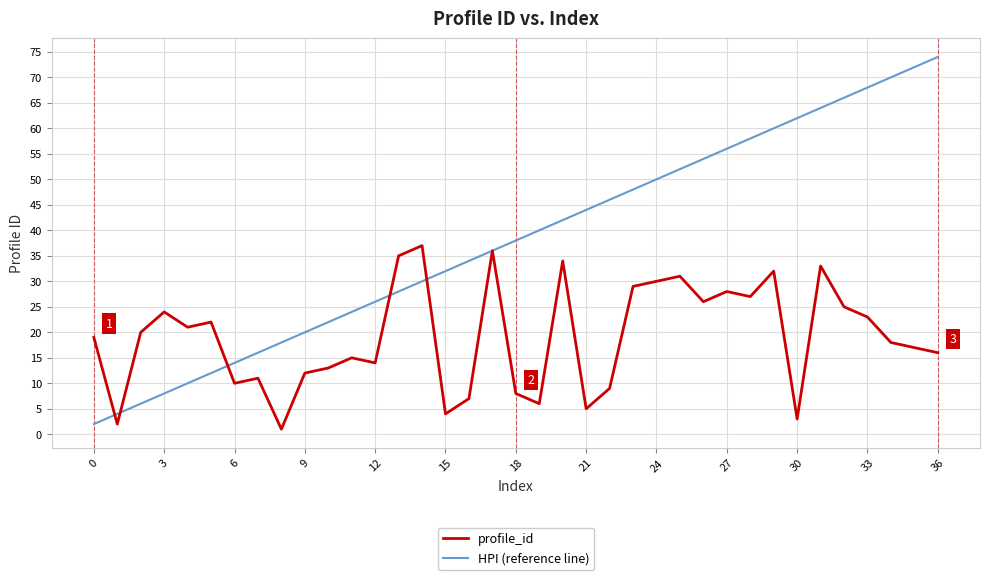

What is the sum of all HPI (reference line) values?

1406